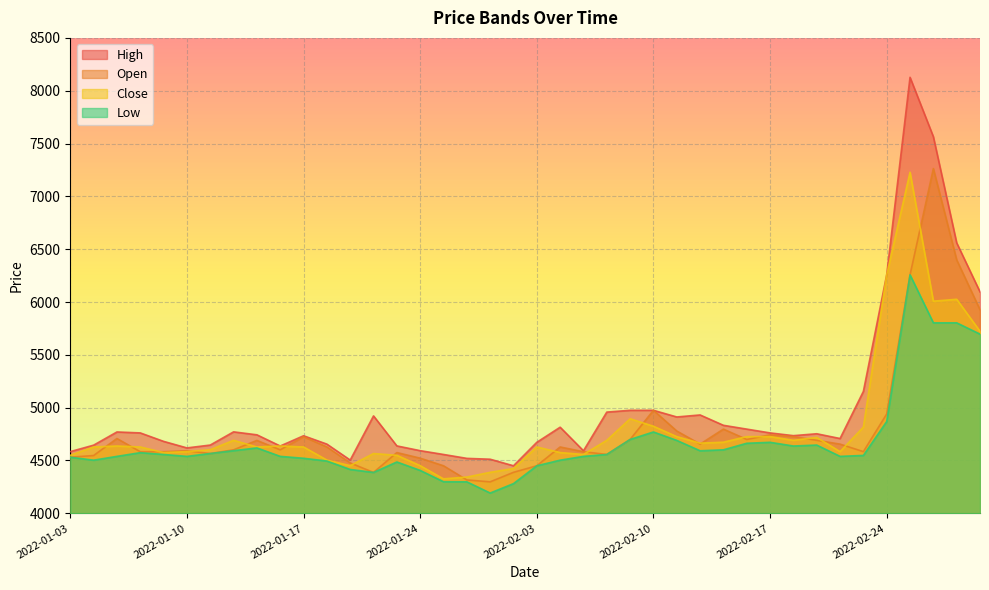

The value of Close at 2022-02-22 is 4584. True or false?

True